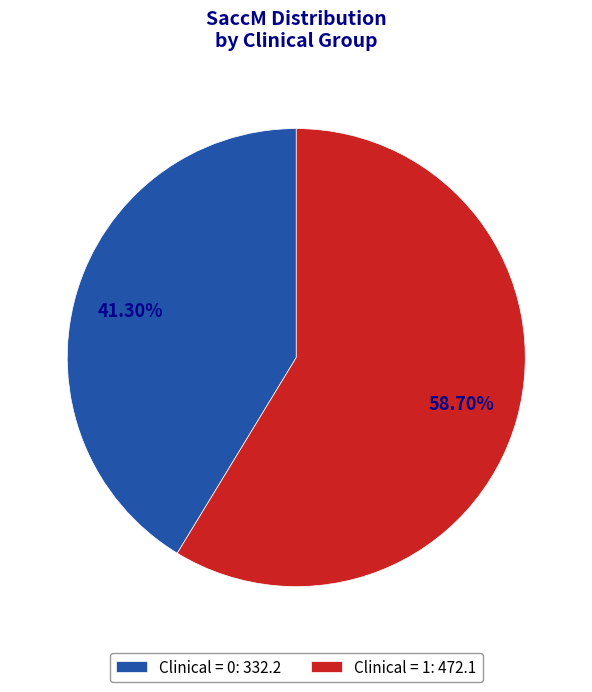

Is there a majority slice in this chart?

Yes